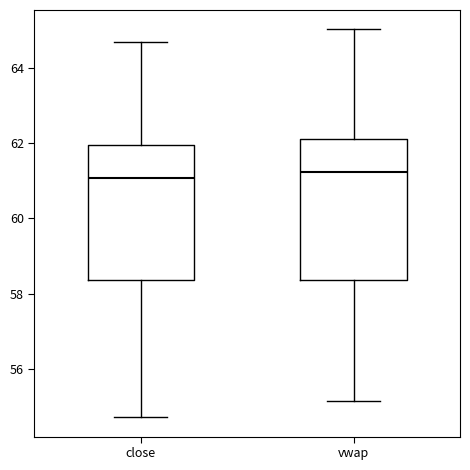

Where does the lower whisker of the box for close end on the y-axis? The values are not printed on the chart, so give them approximately, as read against the axis.

54.8